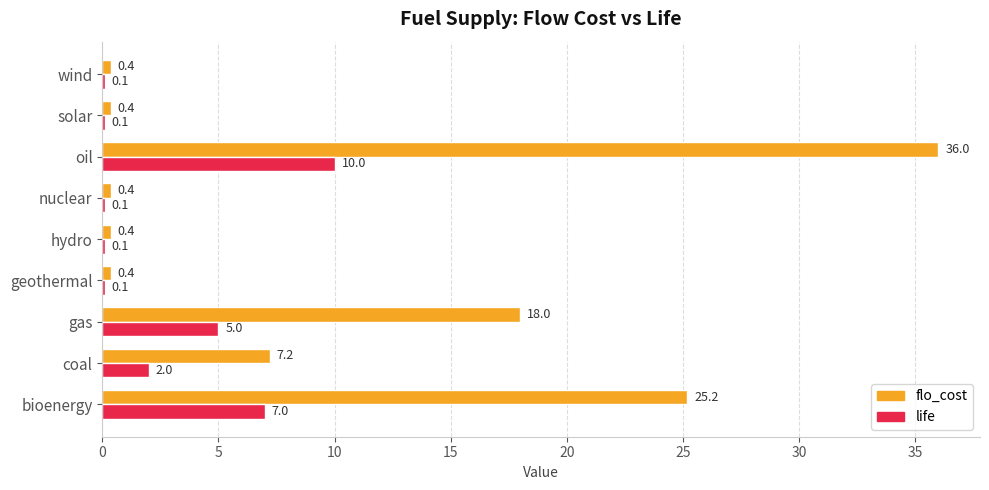

Where is flo_cost nearest to the value 18?

gas